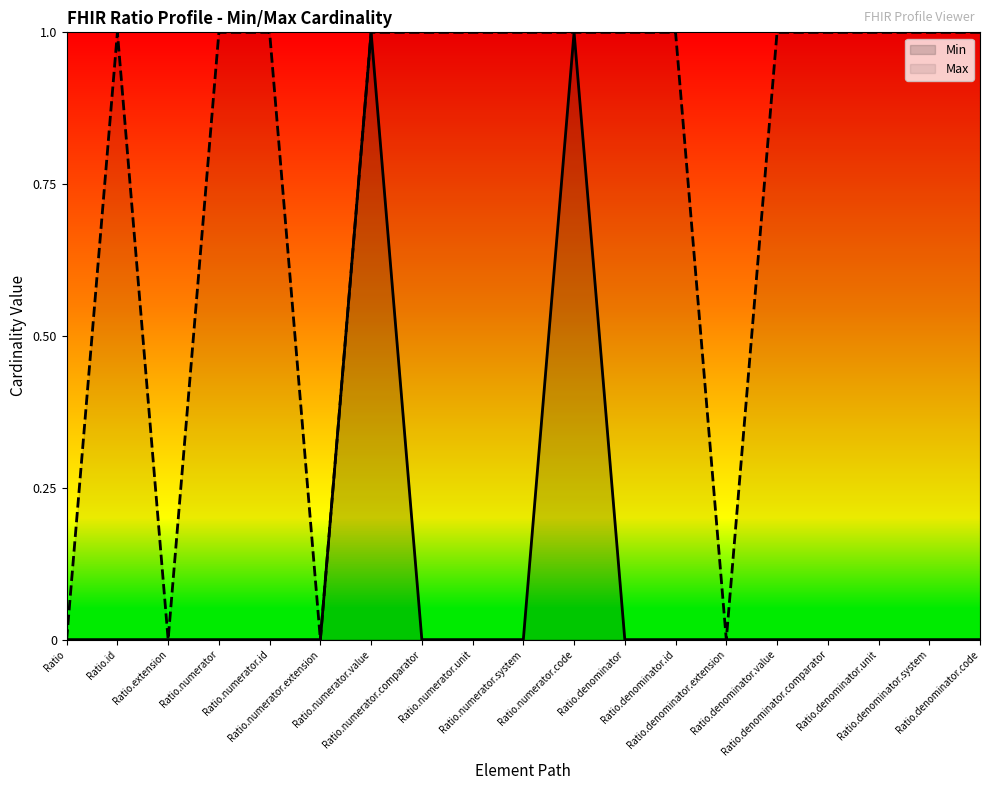

Reading left to right, what are all the values shown in this chart?

Min: Ratio=0	Ratio.id=0	Ratio.extension=0	Ratio.numerator=0	Ratio.numerator.id=0	Ratio.numerator.extension=0	Ratio.numerator.value=1	Ratio.numerator.comparator=0	Ratio.numerator.unit=0	Ratio.numerator.system=0	Ratio.numerator.code=1	Ratio.denominator=0	Ratio.denominator.id=0	Ratio.denominator.extension=0	Ratio.denominator.value=0	Ratio.denominator.comparator=0	Ratio.denominator.unit=0	Ratio.denominator.system=0	Ratio.denominator.code=0
Max: Ratio=0	Ratio.id=1	Ratio.extension=0	Ratio.numerator=1	Ratio.numerator.id=1	Ratio.numerator.extension=0	Ratio.numerator.value=1	Ratio.numerator.comparator=1	Ratio.numerator.unit=1	Ratio.numerator.system=1	Ratio.numerator.code=1	Ratio.denominator=1	Ratio.denominator.id=1	Ratio.denominator.extension=0	Ratio.denominator.value=1	Ratio.denominator.comparator=1	Ratio.denominator.unit=1	Ratio.denominator.system=1	Ratio.denominator.code=1